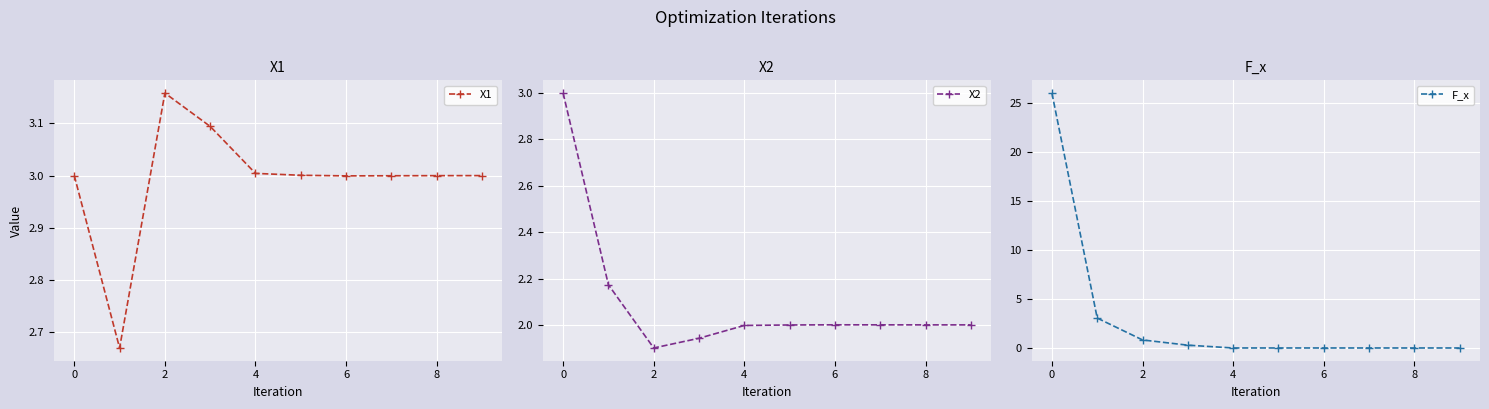

How many times do F_x and X1 cross each other?

1